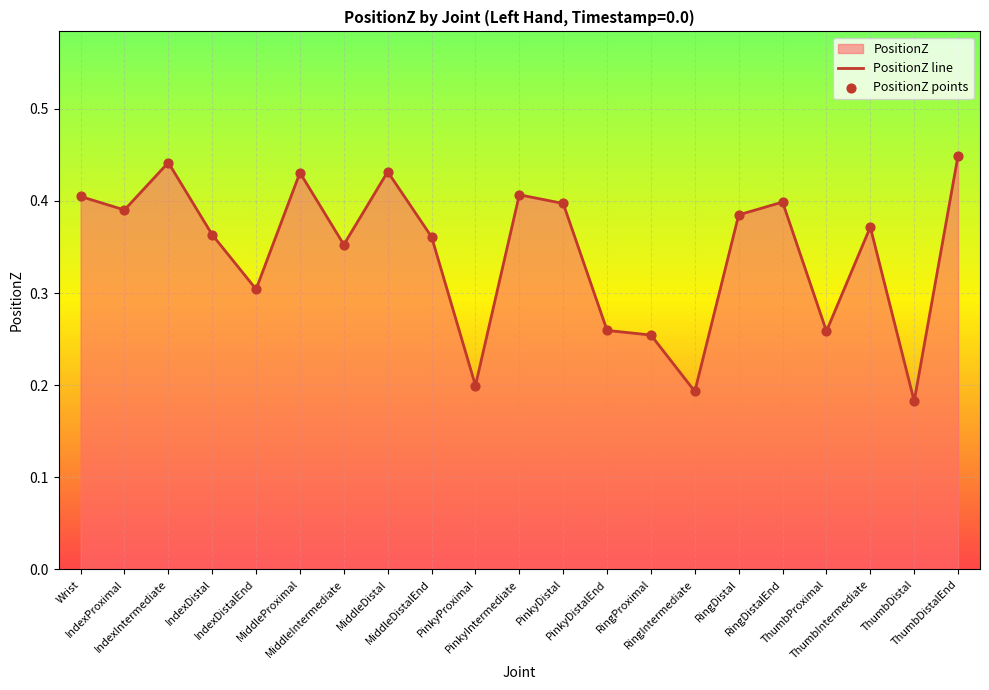

Which has a higher value, ThumbProximal or PinkyProximal?

ThumbProximal